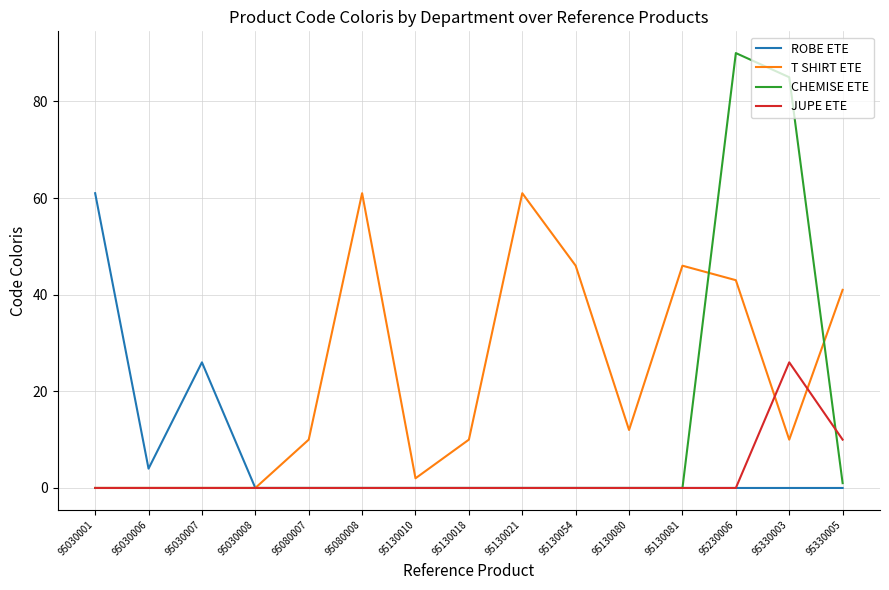

Where is T SHIRT ETE nearest to the value 30?

95330005